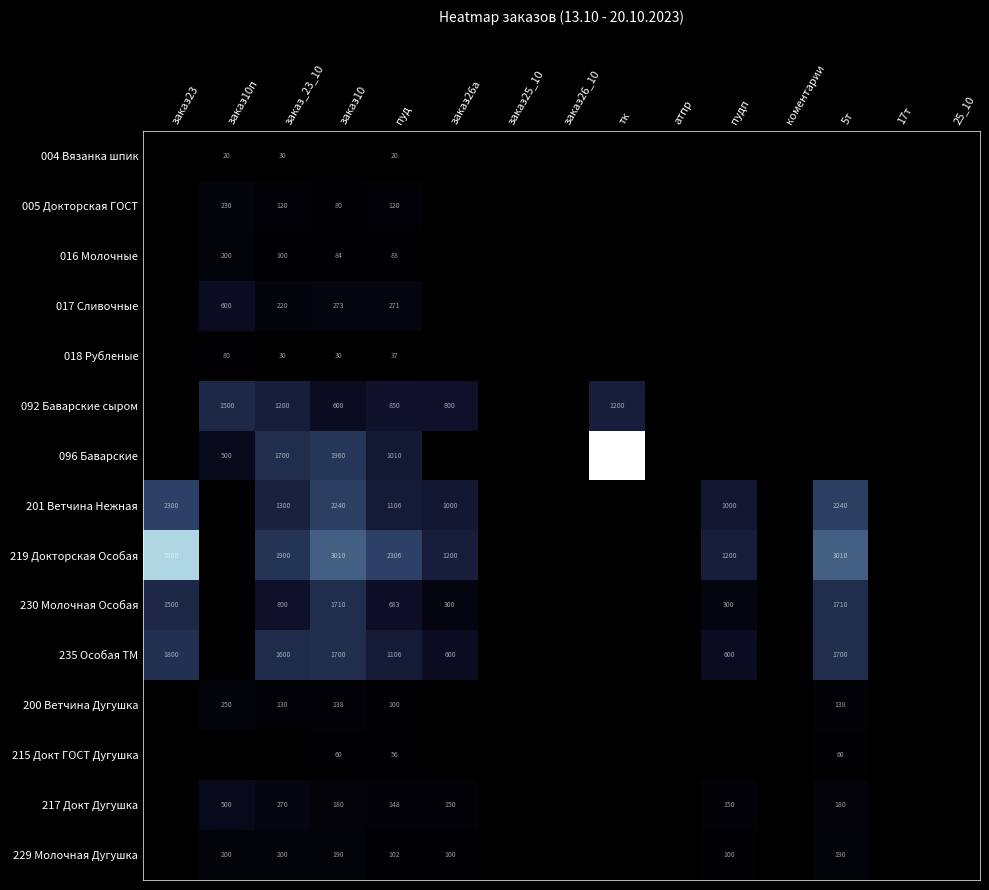

What is the sum of the 201 Ветчина Нежная values at заказ26а and пуд?

2106